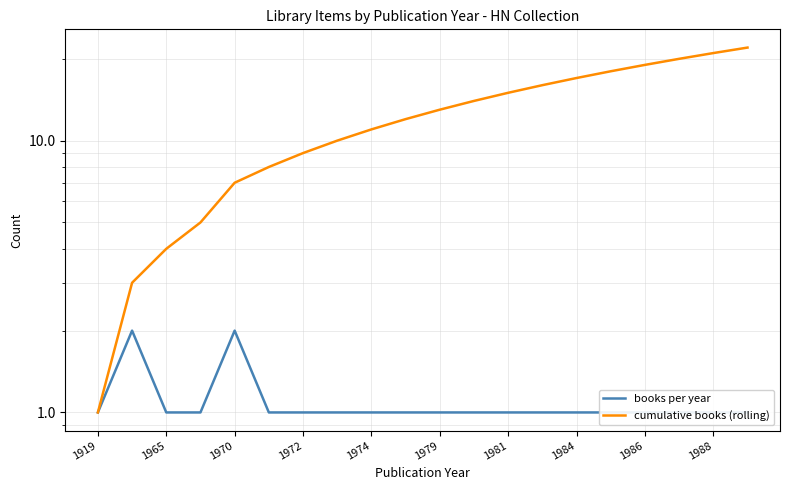

Which series has the largest total across all categories?

cumulative books (rolling)